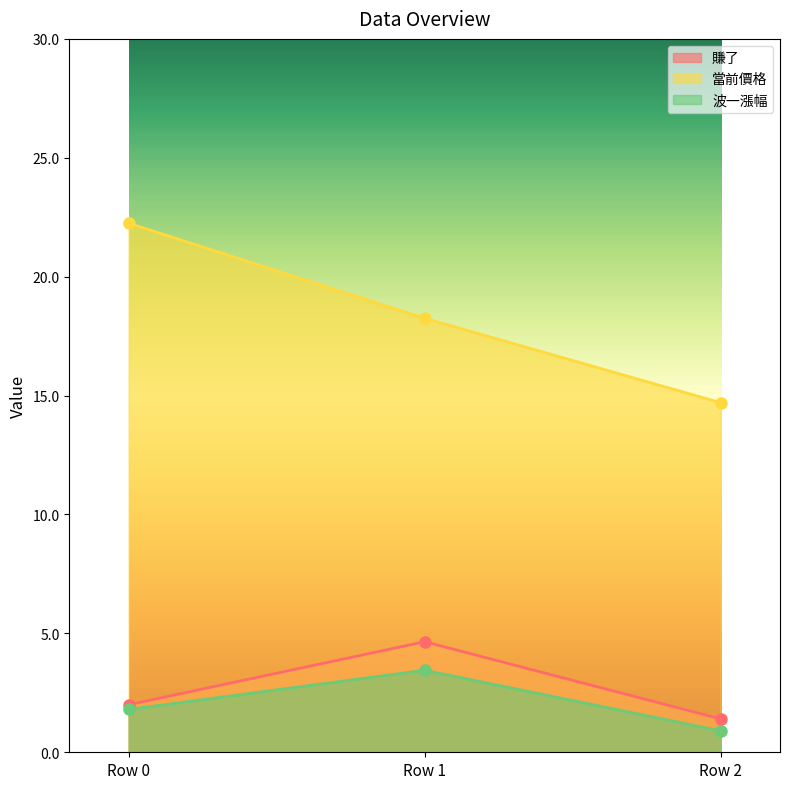

Read the 波一漲幅 value at Row 1.

3.5